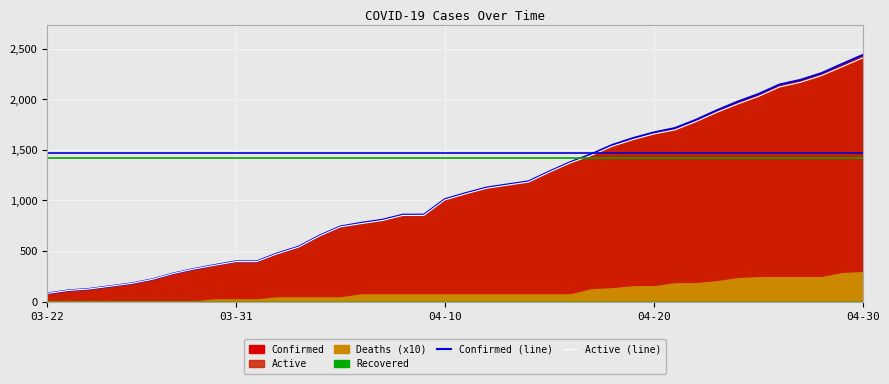

At how many categories does at least one series exceed 1535?

13